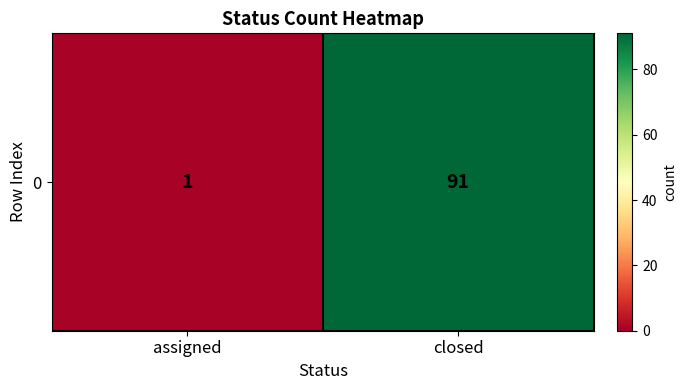

Which has a higher value, assigned or closed?

closed